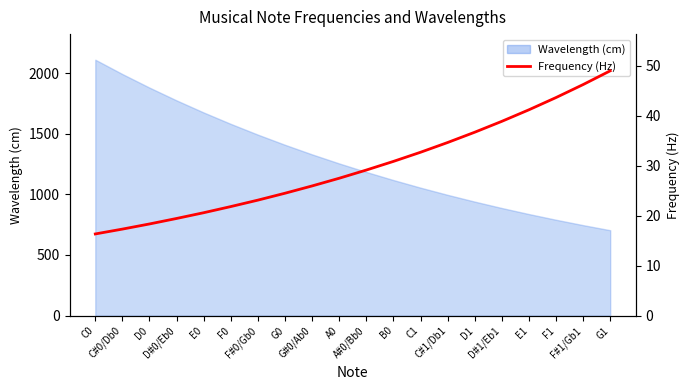

List the labels in order of value, smallest first.

C0, C#0/Db0, D0, D#0/Eb0, E0, F0, F#0/Gb0, G0, G#0/Ab0, A0, A#0/Bb0, B0, C1, C#1/Db1, D1, D#1/Eb1, E1, F1, F#1/Gb1, G1